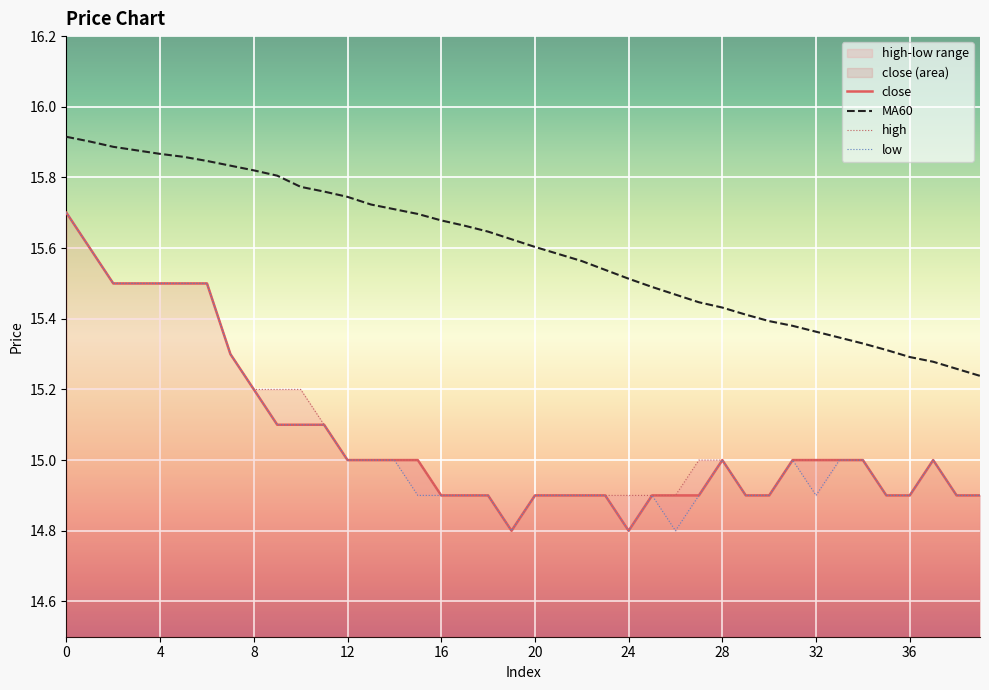

The MA60 series shows 21.3 at 39. True or false?

False